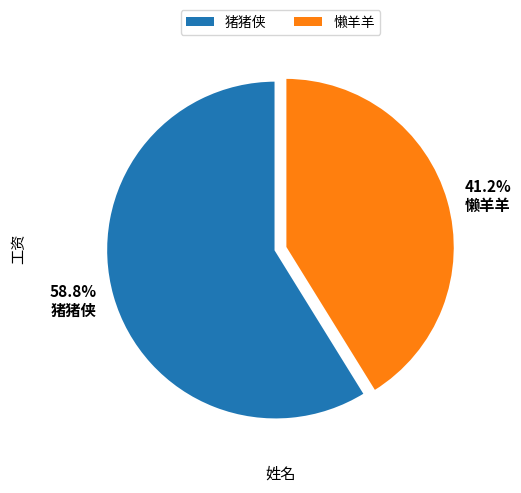

How much of the chart is everything except 58.8% 猪猪侠?

41.2%